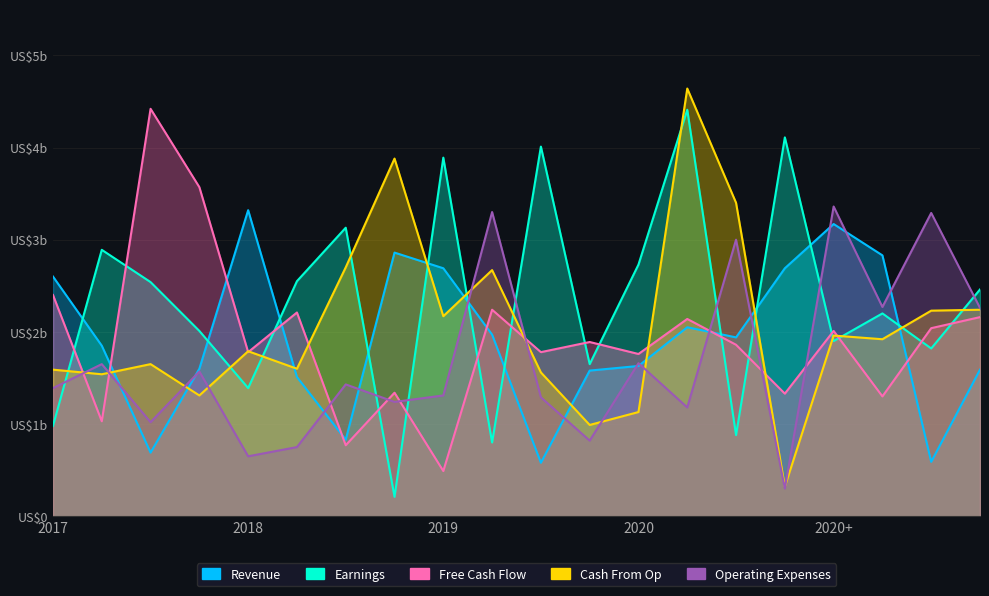

What is the sum of all Cash From Op values?

4129